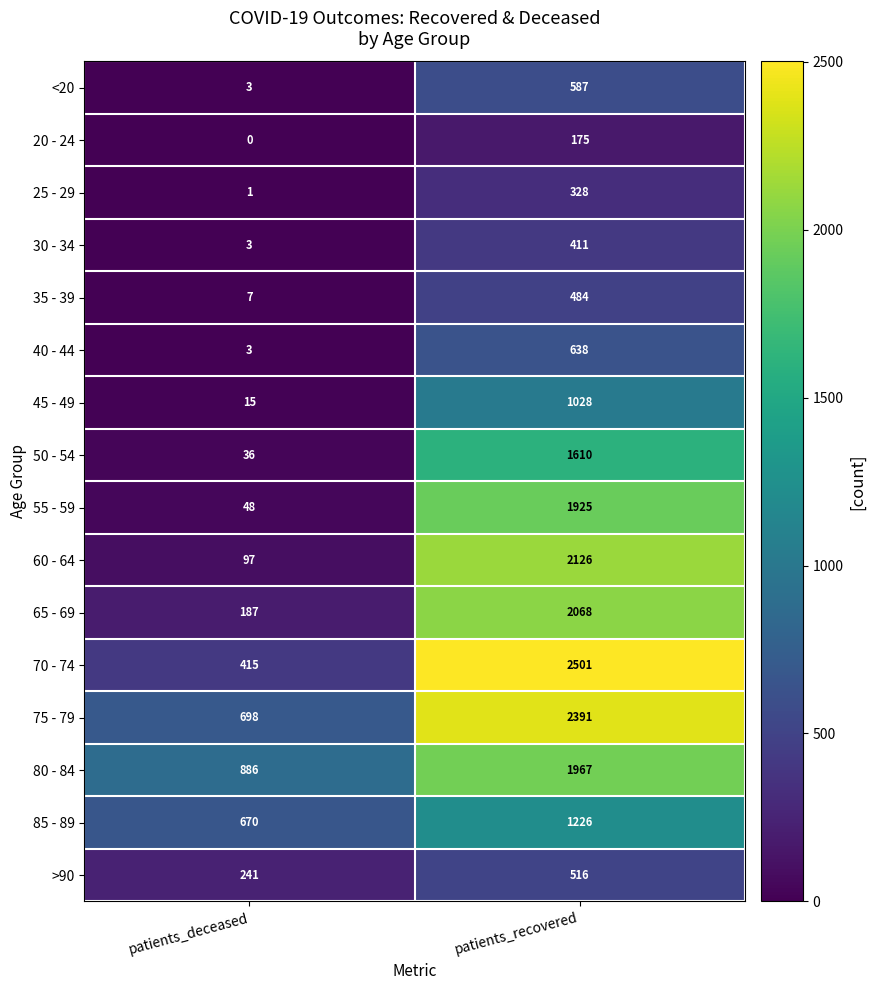

How many distinct data groups are displayed?

16